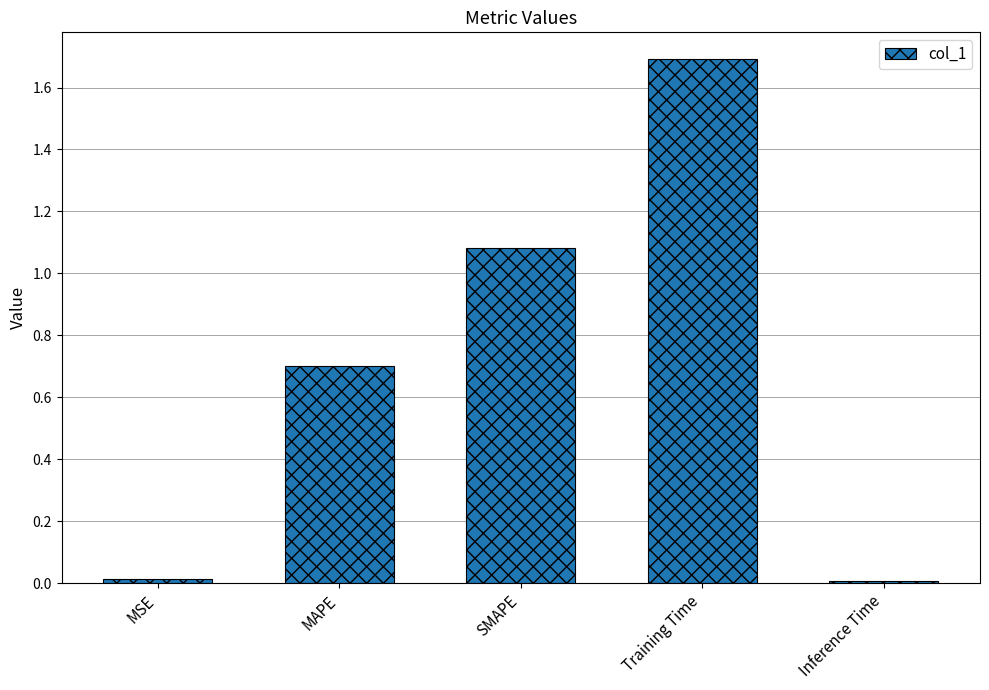

What is the maximum value shown in the chart?

1.7